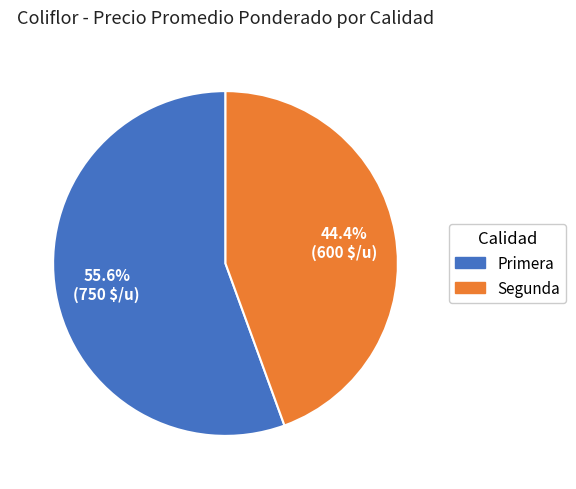

Count the number of slices in the pie.

2